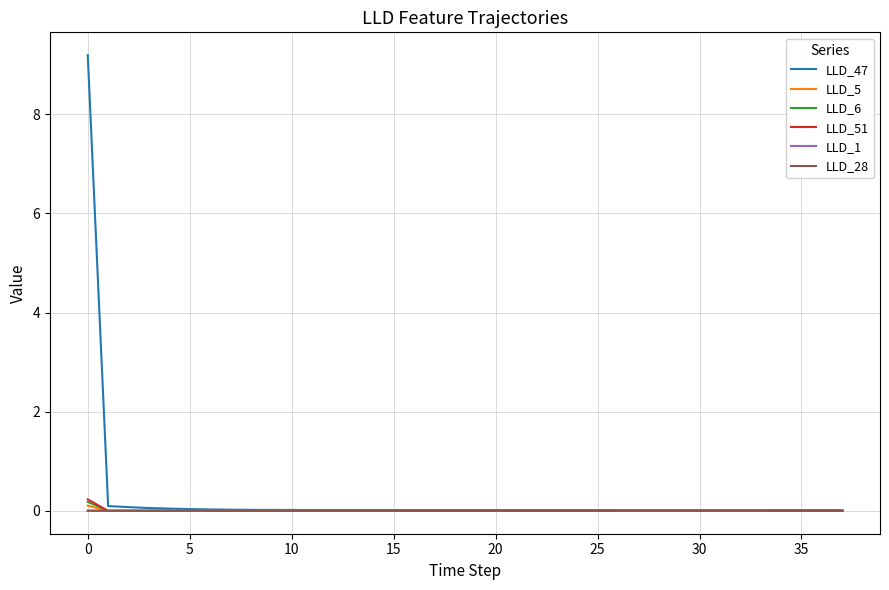

What is the maximum value shown in the chart?

9.2